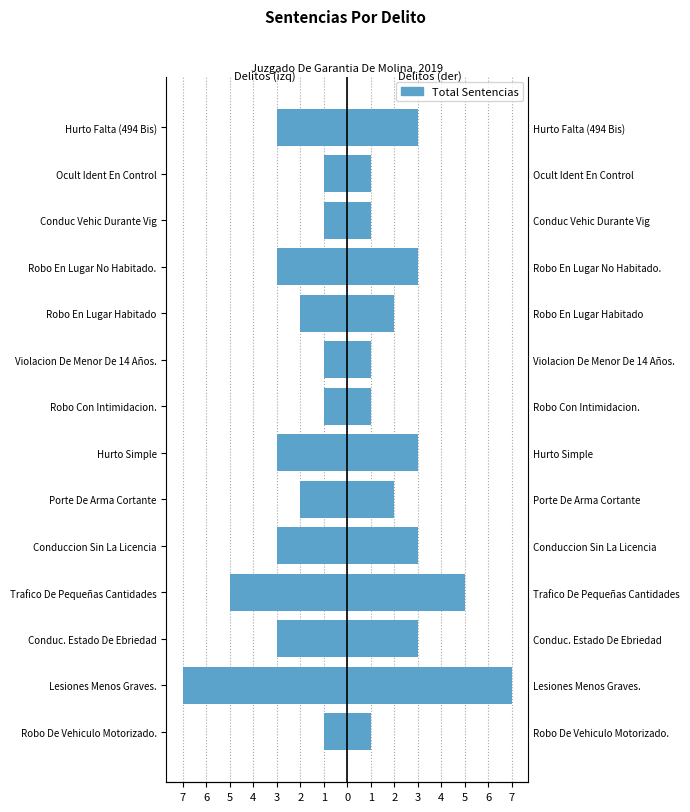

Does the chart contain stacked bars?

No